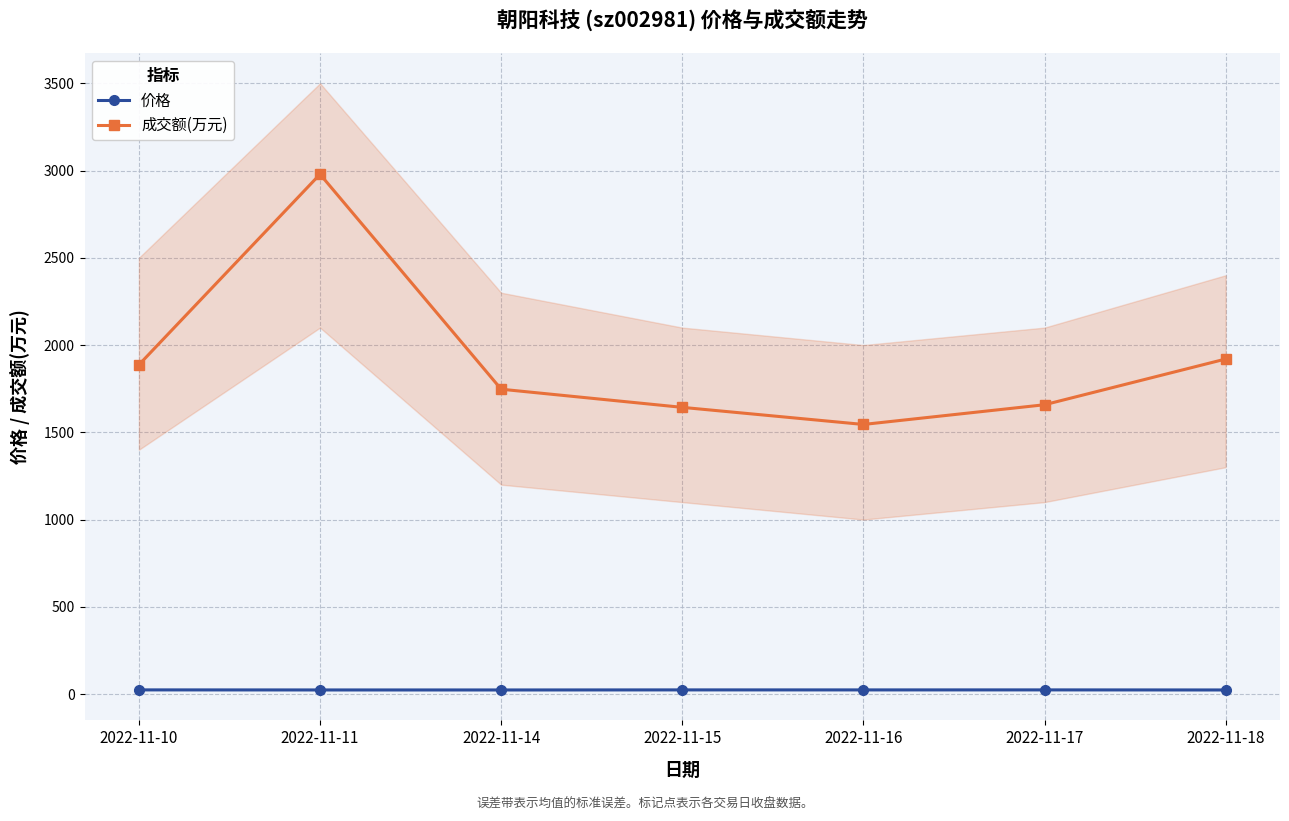

What is the value of the 价格 point at the 5th from the left?

23.9